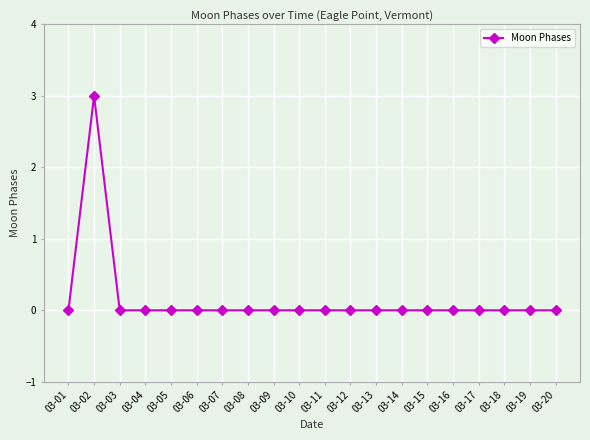

What is the change in value from 03-02 to 03-14?

-3